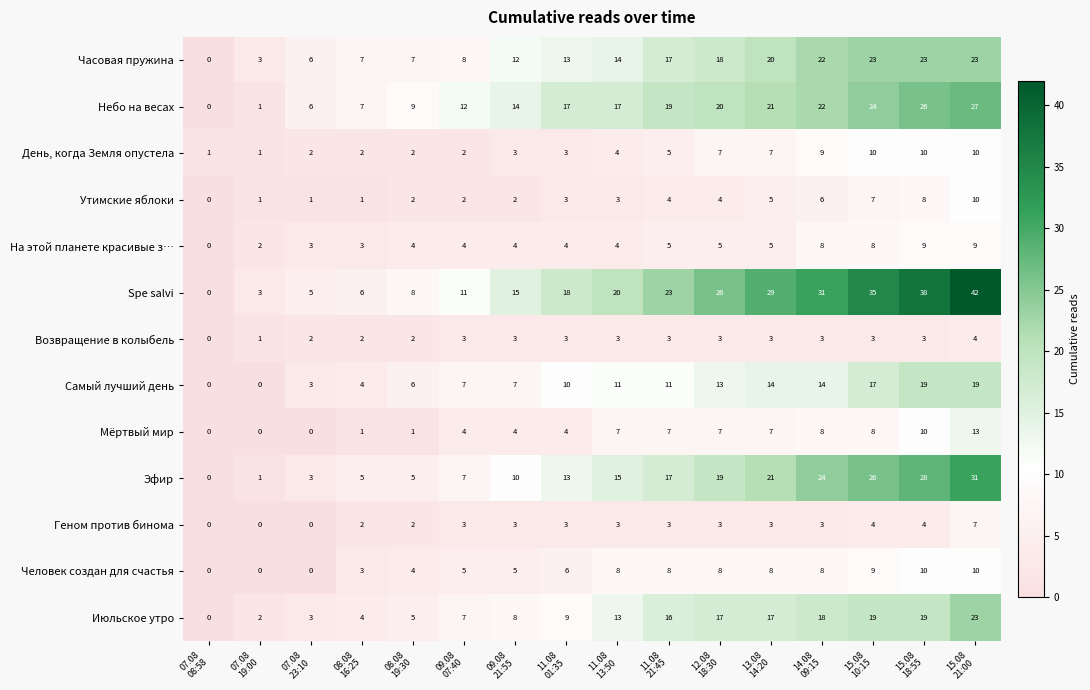

What is the difference between the maximum and second lowest values in the Эфир series?

30